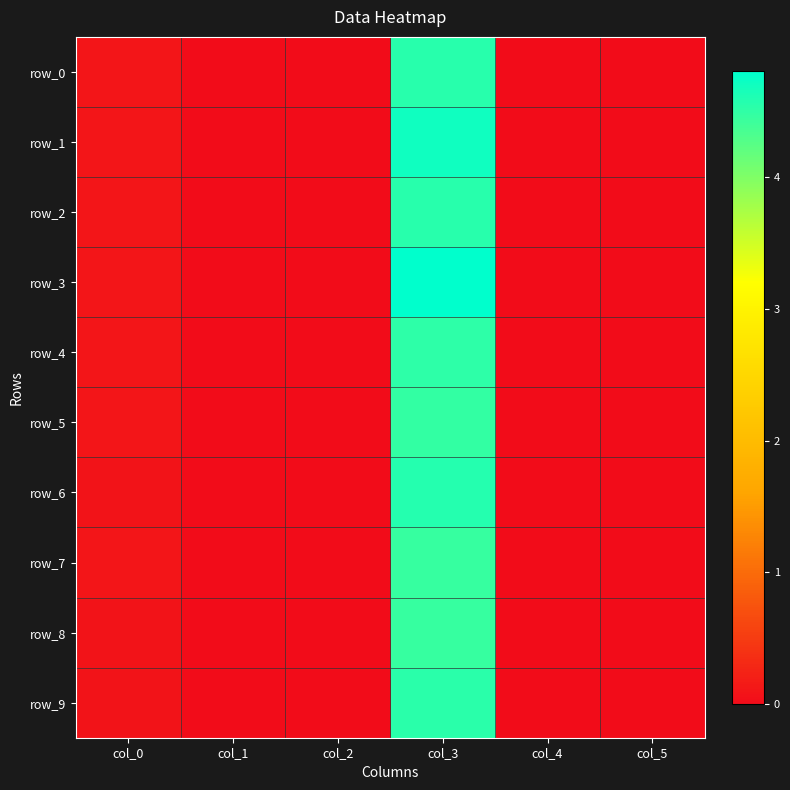

How many values in the row_7 series exceed 0?

2